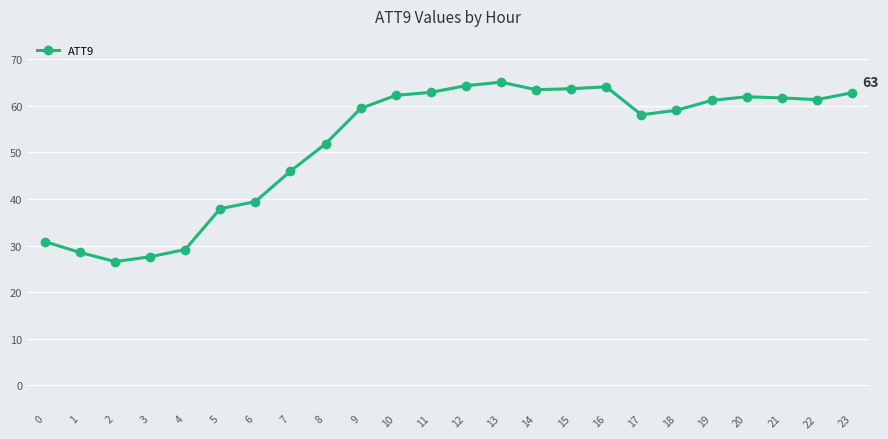

What is the approximate value at 16?

64.1